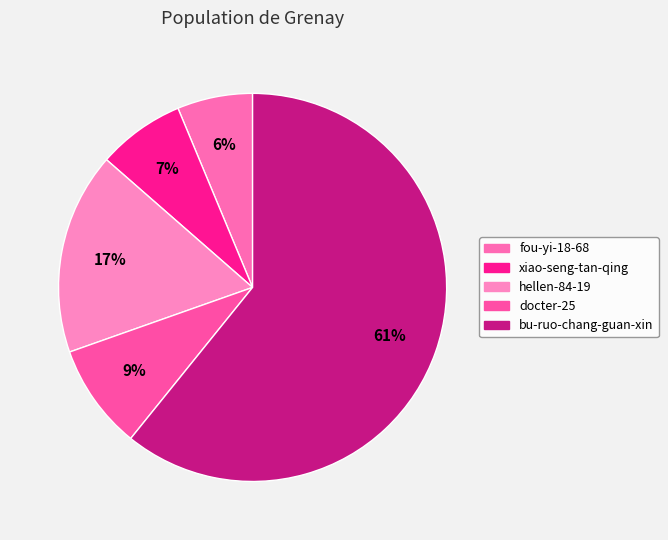

Is it true that fou-yi-18-68 is 12% of the pie?

False